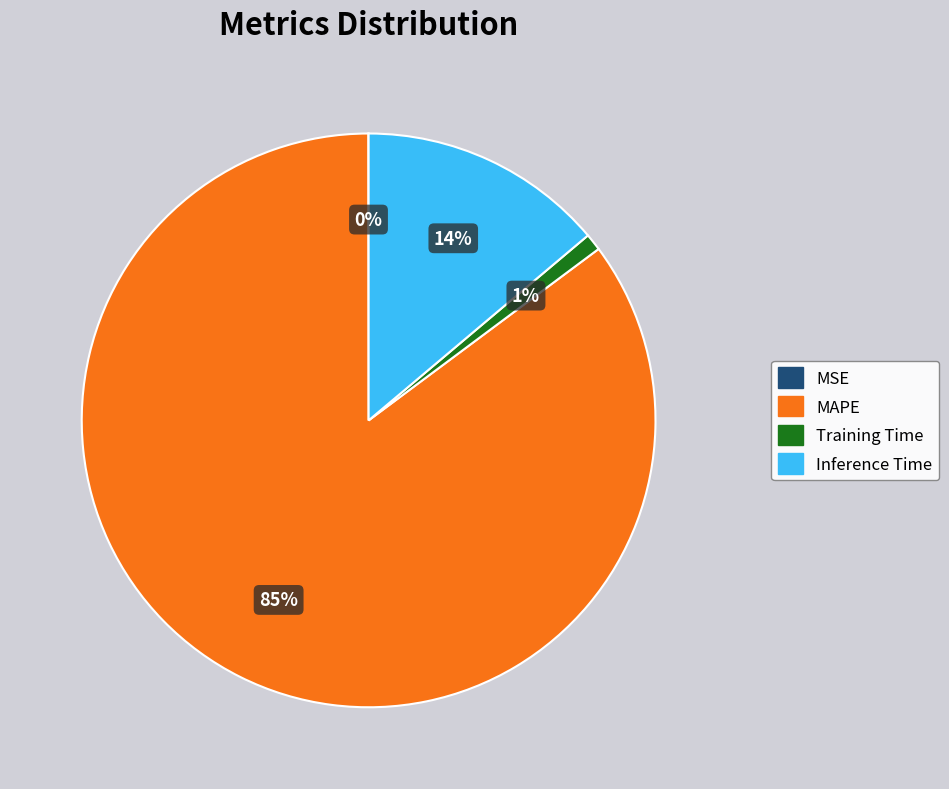

True or false: Training Time accounts for 10% of the total.

False